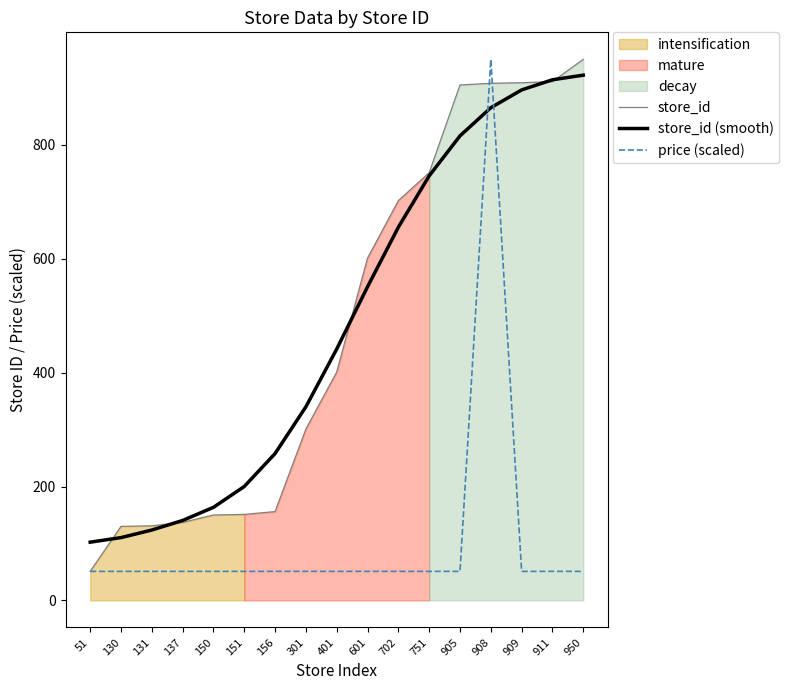

Which label corresponds to the smallest value in the chart?

51